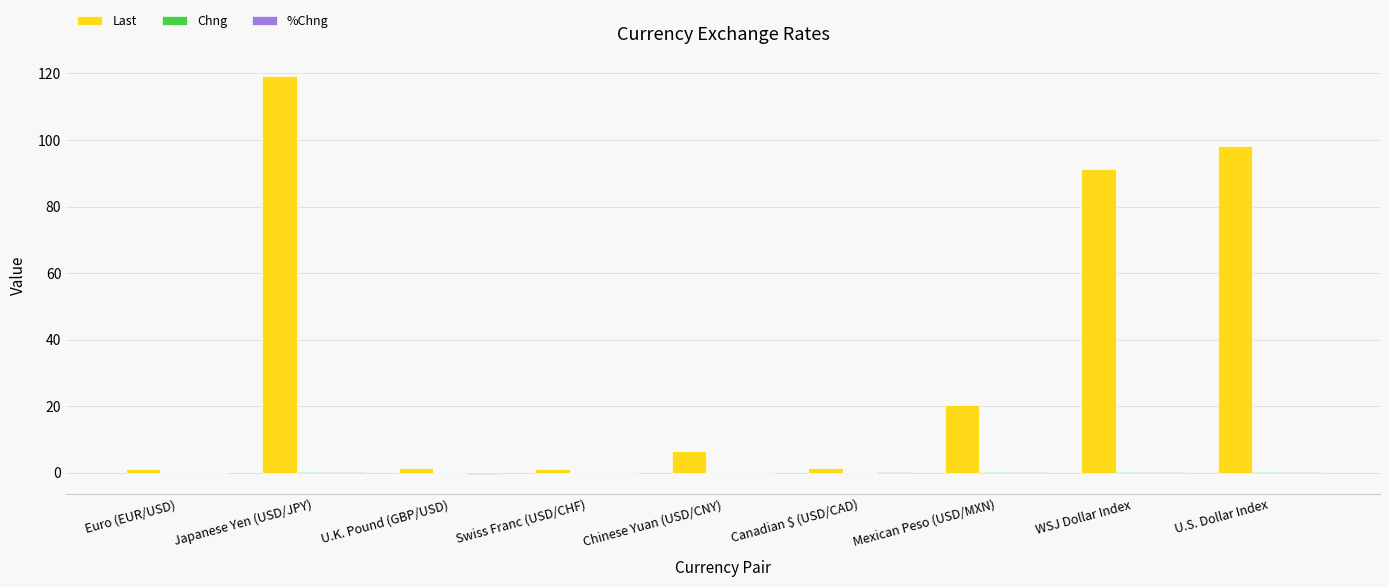

What is the maximum value for Last?

119.2